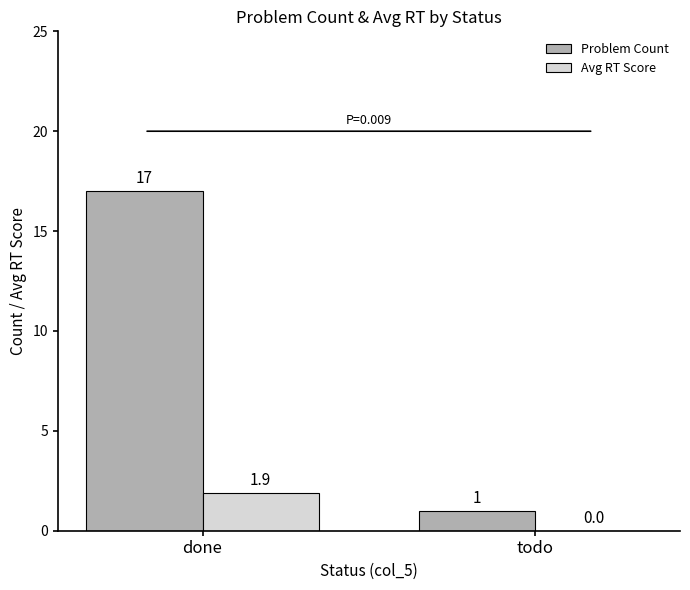

The value of Problem Count at done is 26.0. True or false?

False